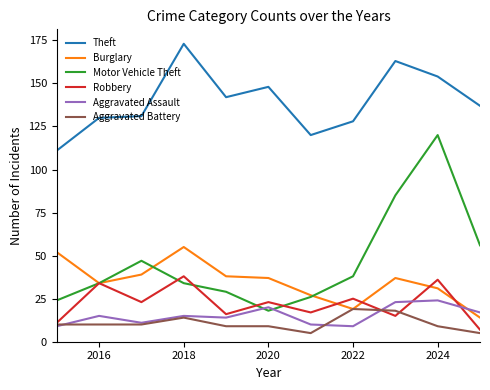

Which series has the largest total across all categories?

Theft